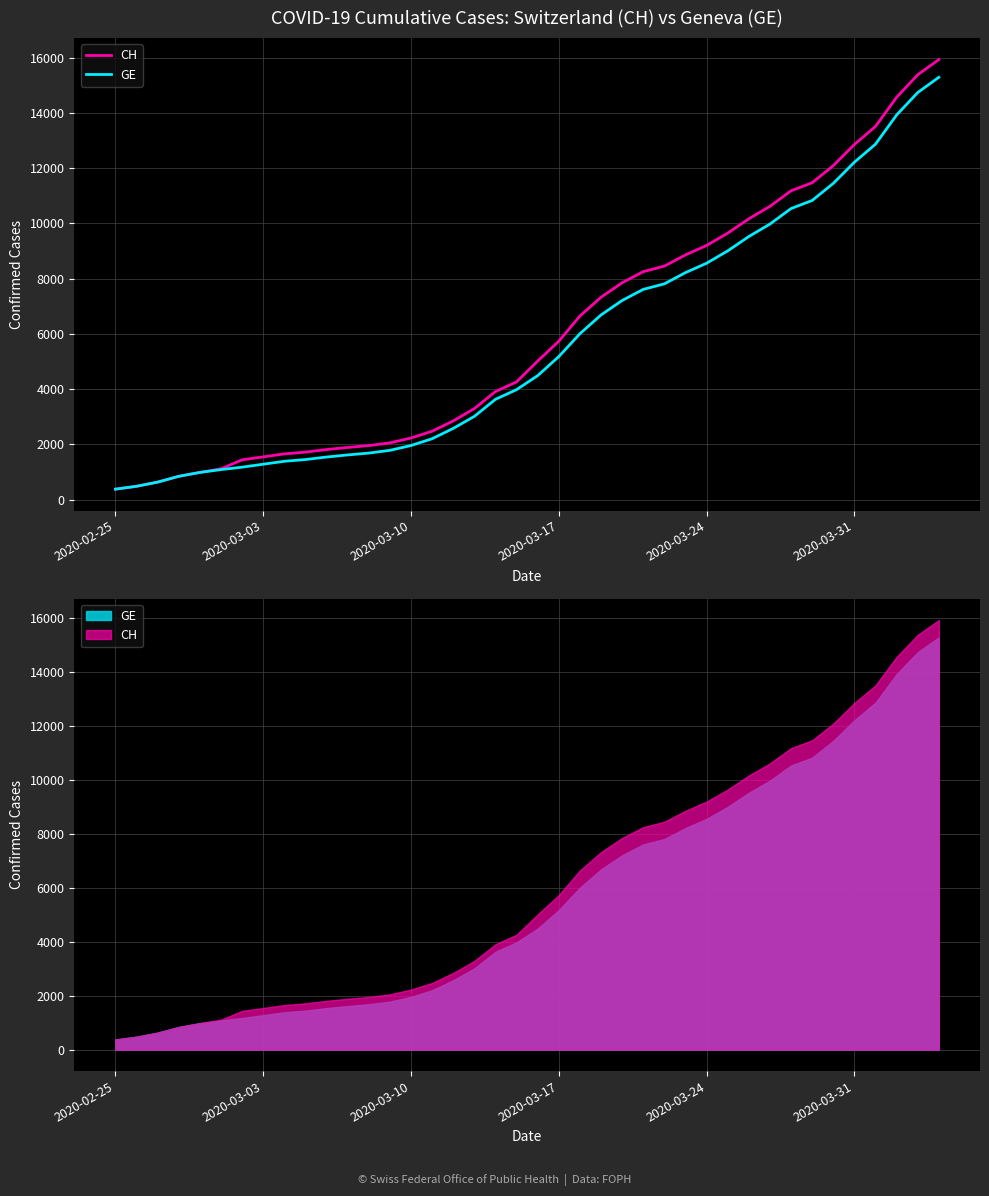

The value of GE at 2020-02-25 is 375. True or false?

True